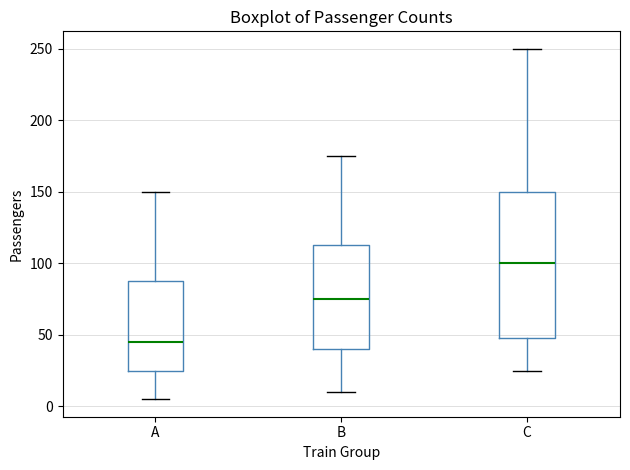

Which box is the tallest, from its lower edge to its upper edge?

C